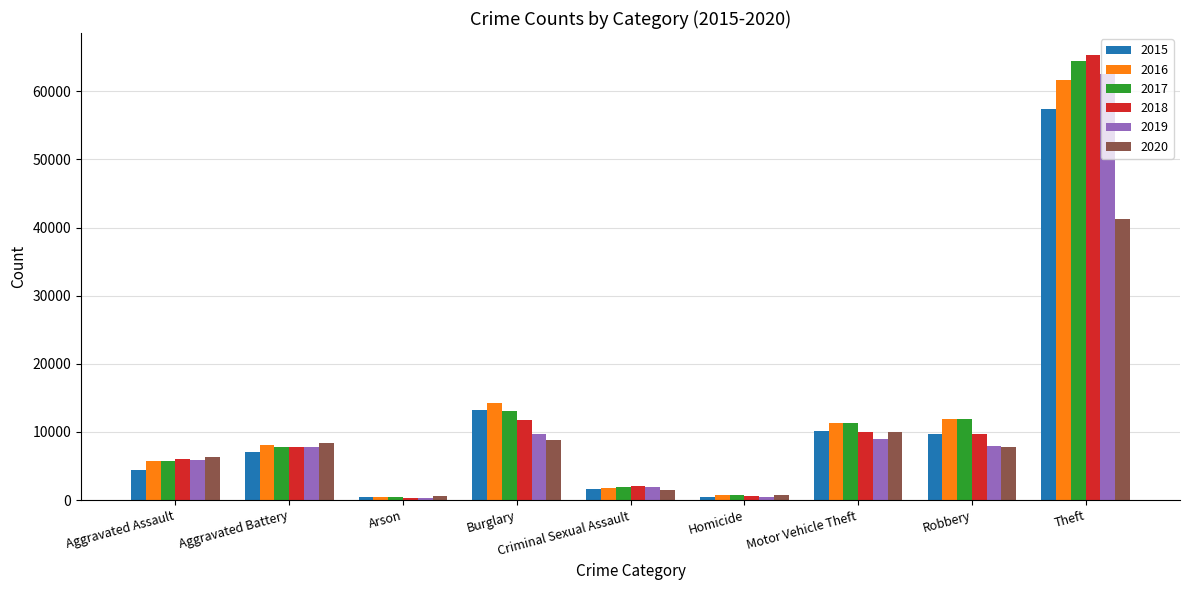

The 2016 series shows 5712 at Aggravated Assault. True or false?

True